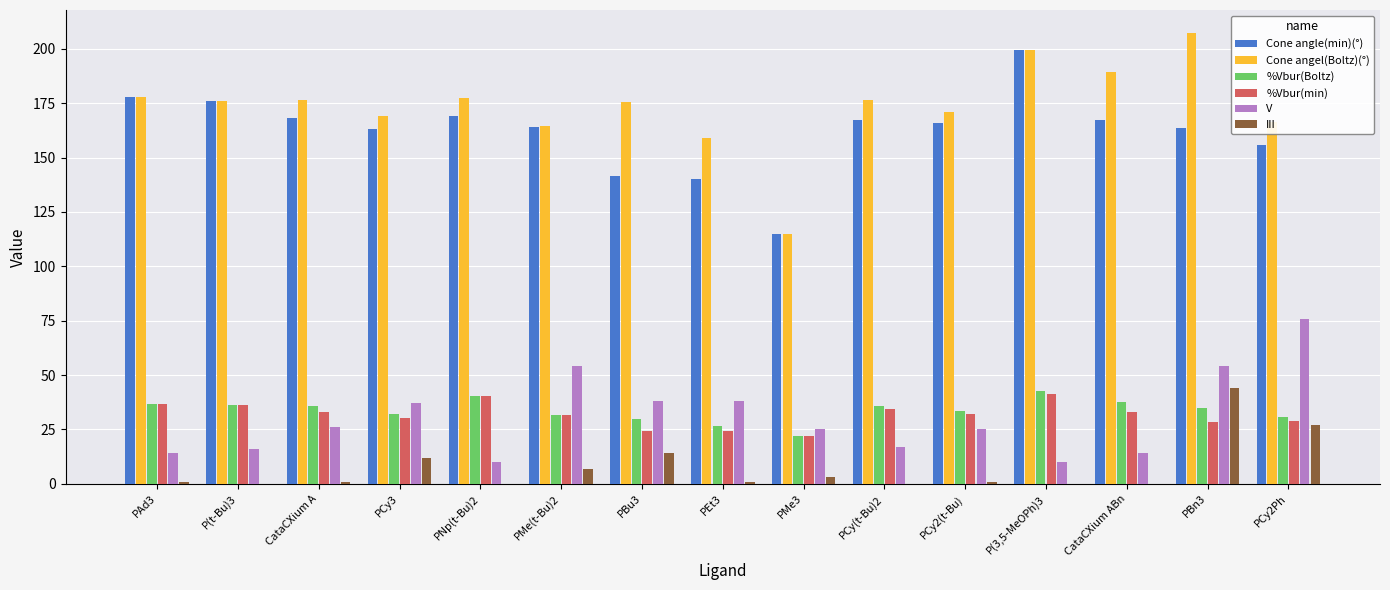

The value of %Vbur(Boltz) at PBn3 is 18.4. True or false?

False